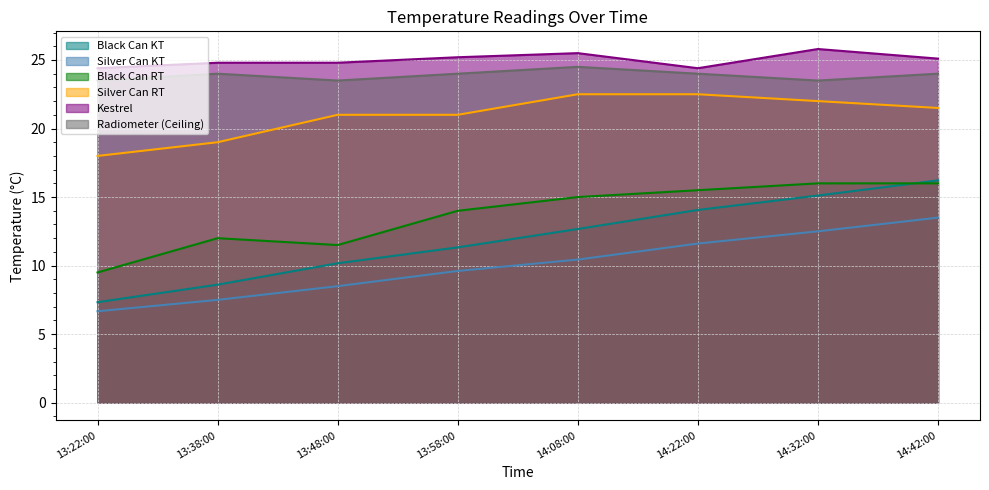

The value of Black Can RT at 14:08:00 is 20.6. True or false?

False